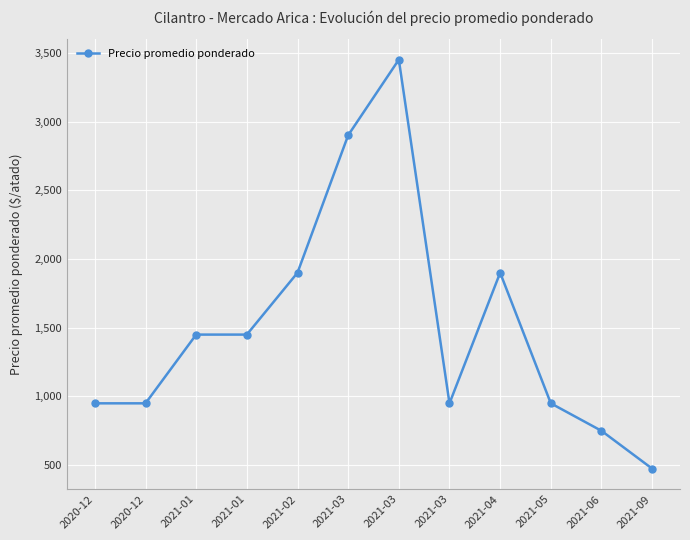

How many values are below 1450?

6